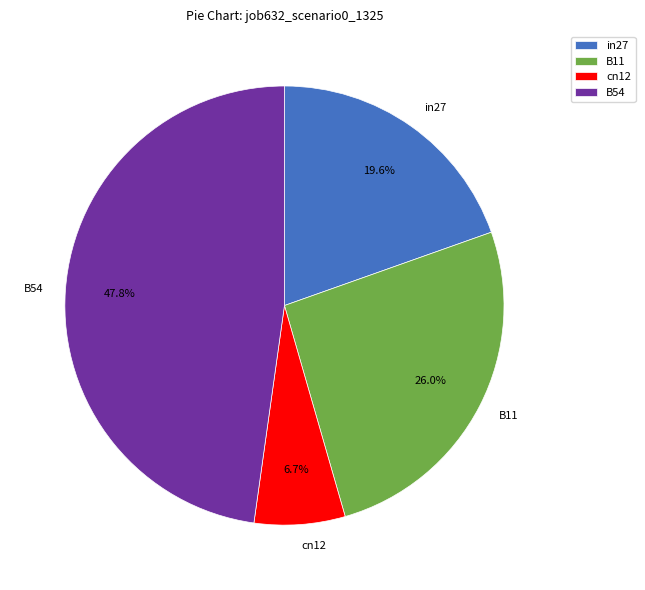

What is the ratio of the value at B54 to the value at cn12?

7.1